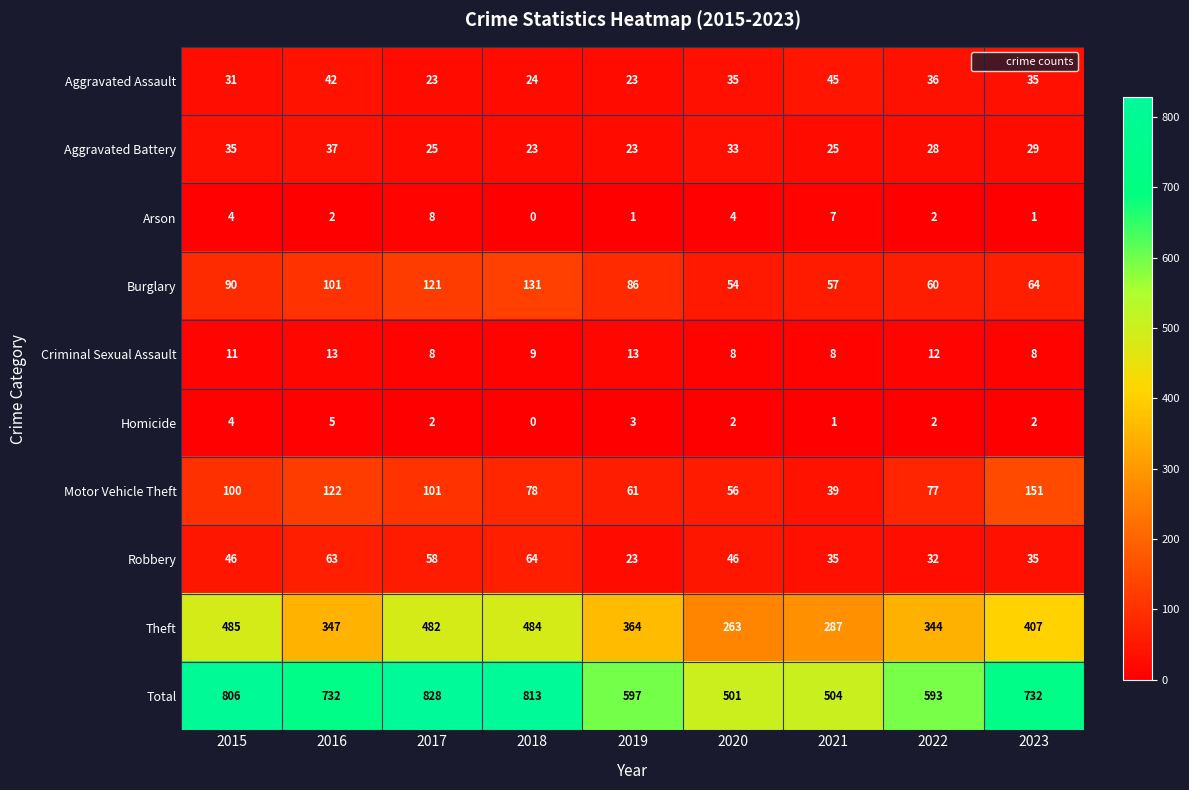

At how many categories does at least one series exceed 156?

9